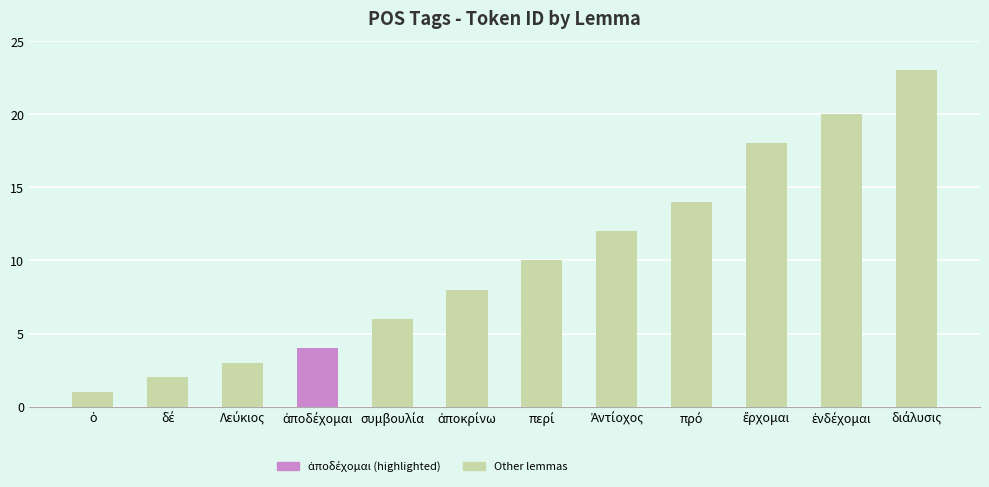

Reading left to right, list all the values displayed in this chart.

1	2	3	4	6	8	10	12	14	18	20	23